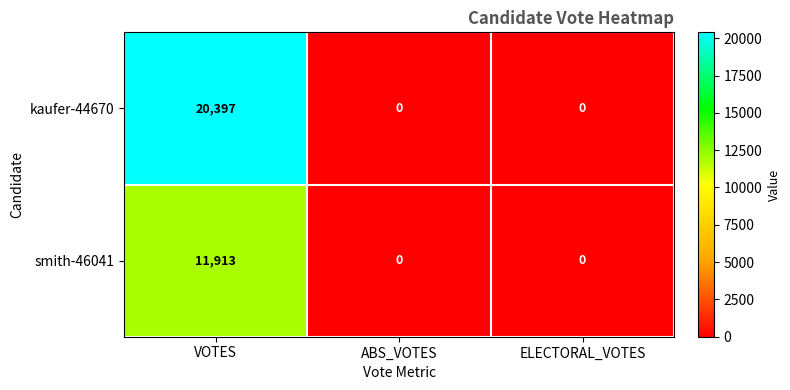

Reading right to left, transcribe all the data shown in this chart.

kaufer-44670: ELECTORAL_VOTES=0	ABS_VOTES=0	VOTES=20397
smith-46041: ELECTORAL_VOTES=0	ABS_VOTES=0	VOTES=11913